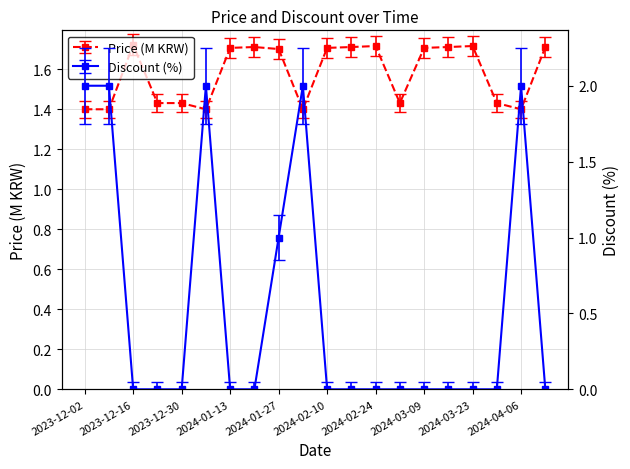

At which category does Price reach its first local peak?

2023-12-16